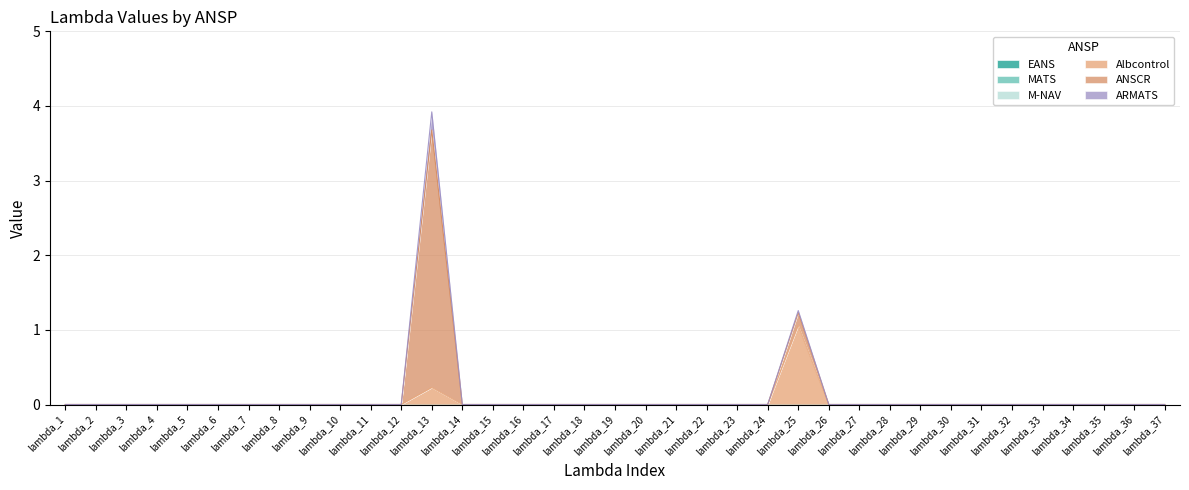

Is it true that M-NAV equals 0.0 at lambda_16?

True